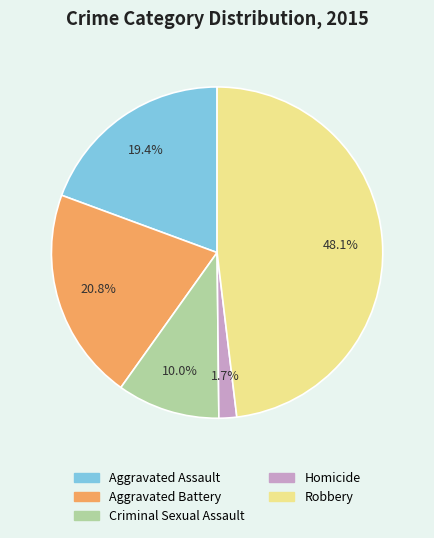

Which slice is the largest?

Robbery